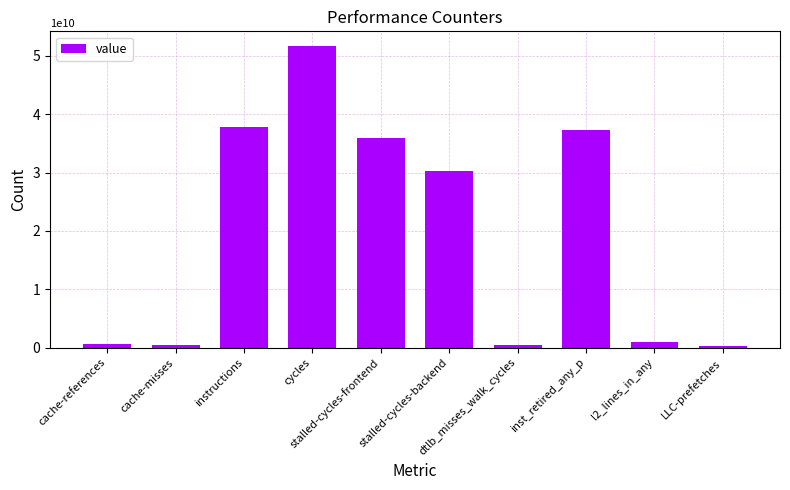

What is the greatest value displayed?

51604667678